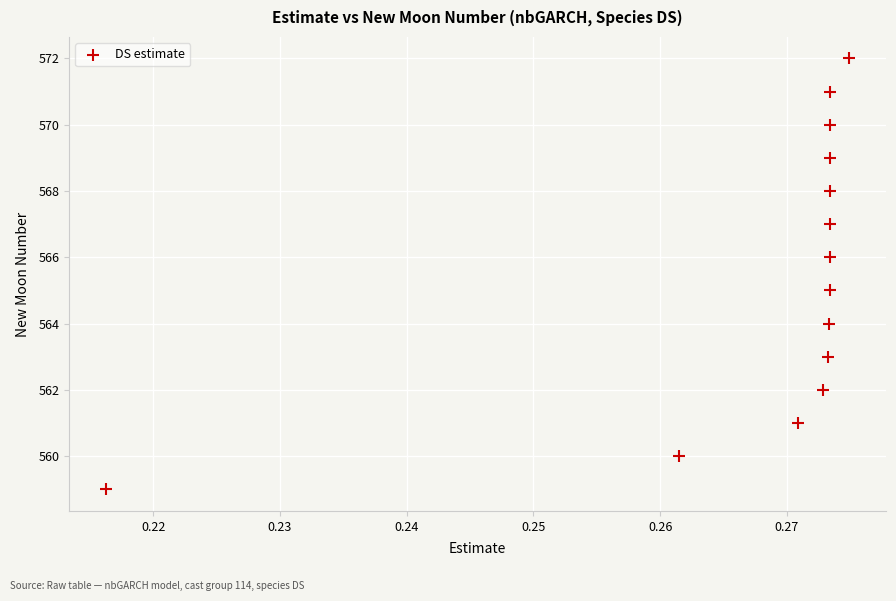

What is the range of Y values (max minus min)?

13